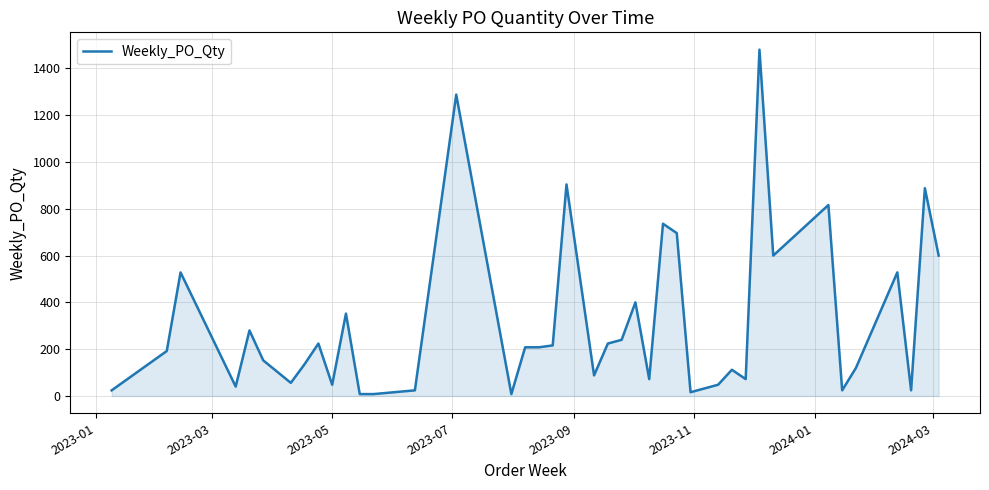

How many lines are shown in the chart?

1